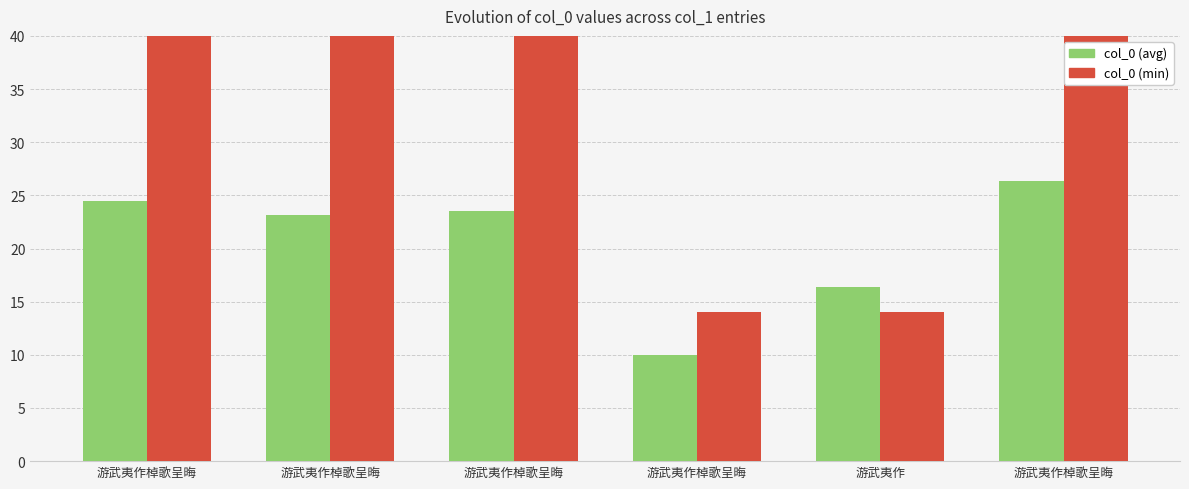

Which series has the widest spread of values?

col_0 (min)